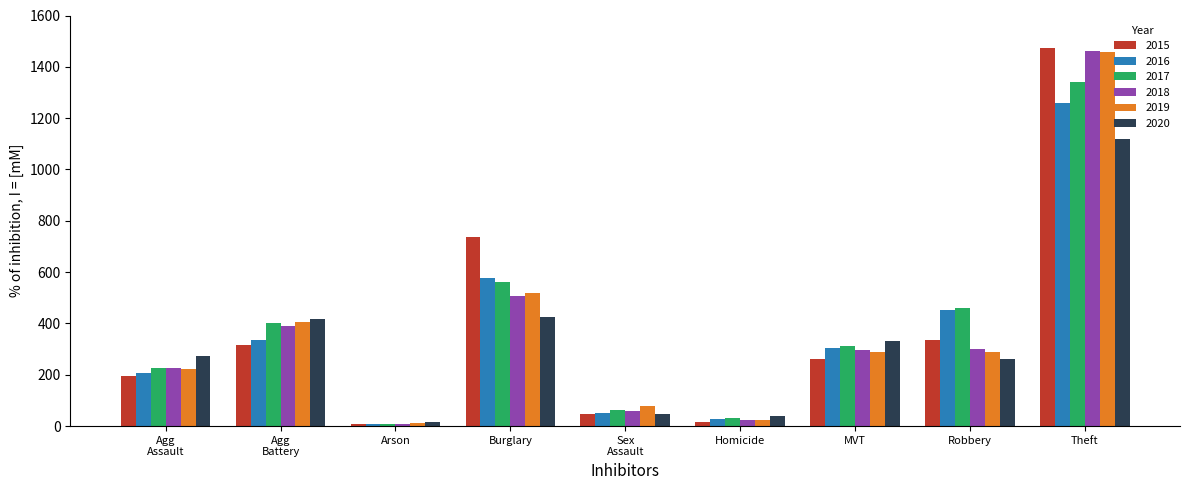

What position from the right is Robbery?

2